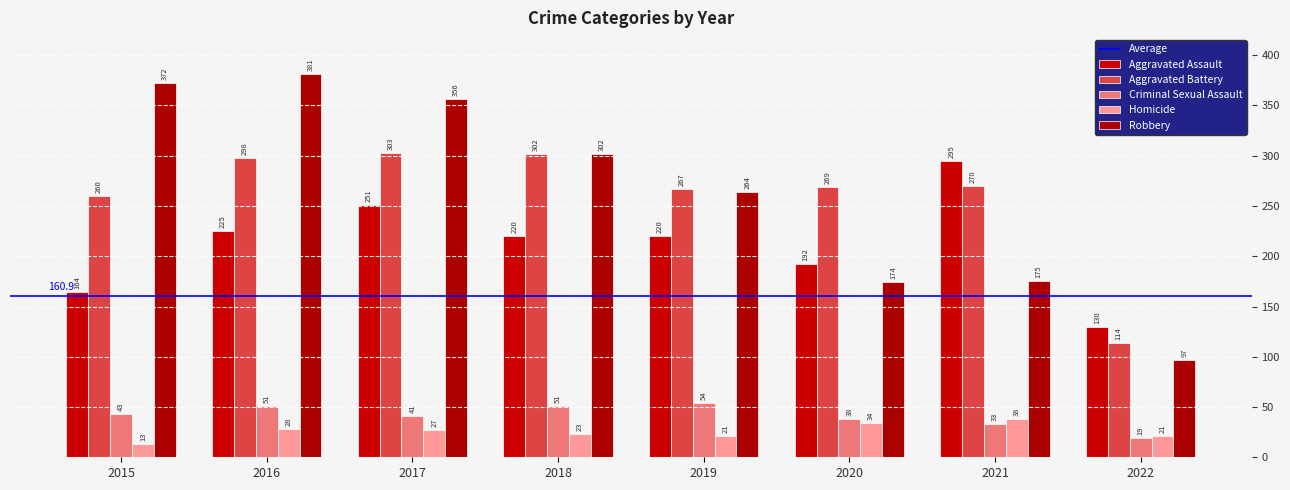

What is the average value of the Criminal Sexual Assault series?

41